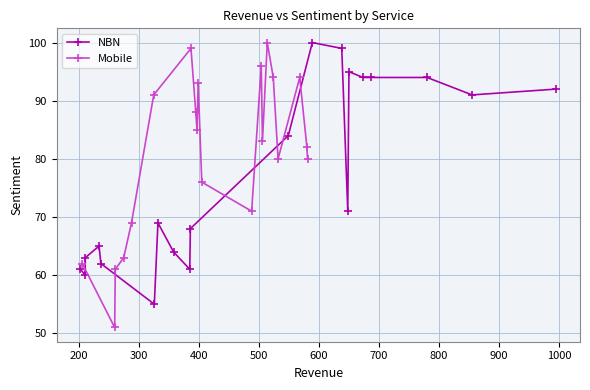

What is the minimum value for NBN?

55